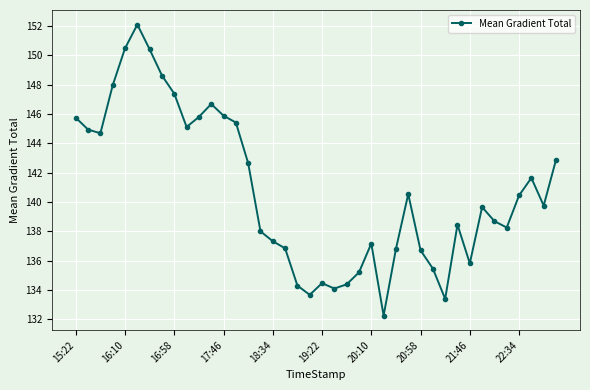

What is the greatest value displayed?

152.1